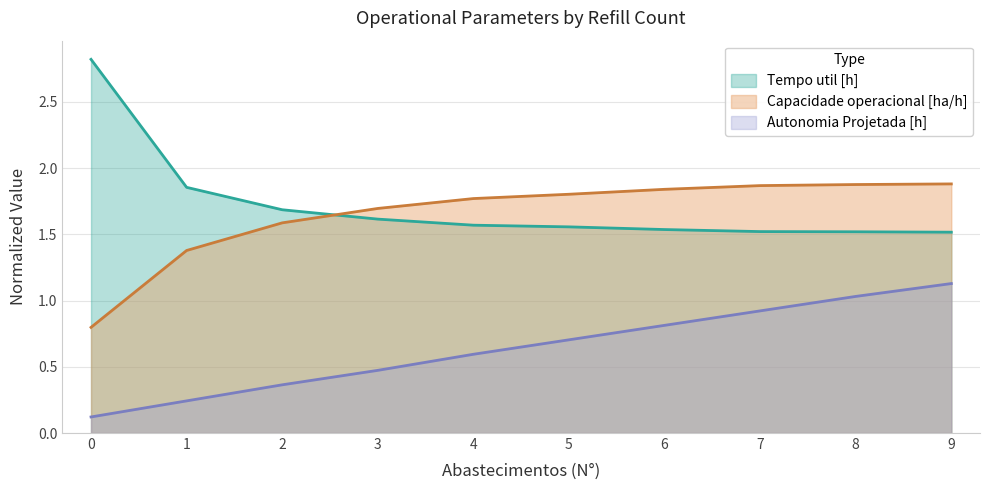

Does the chart have visible grid lines?

Yes